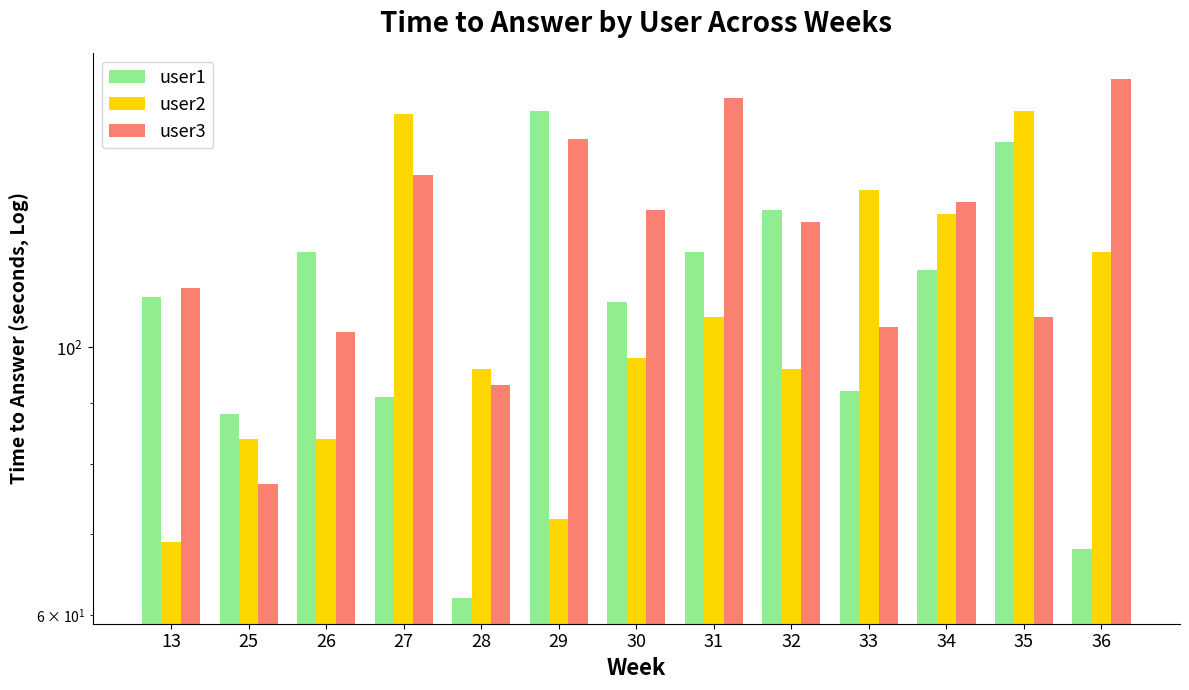

What is the total value across all series at 28?

251